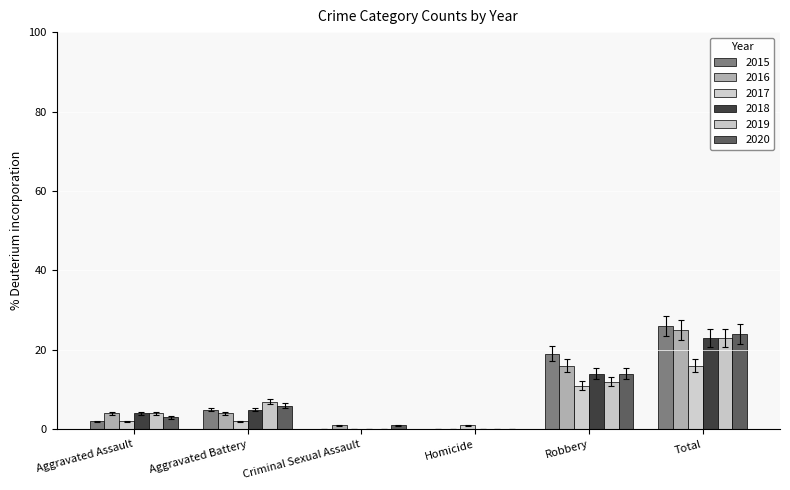

How many groups of bars are there?

6